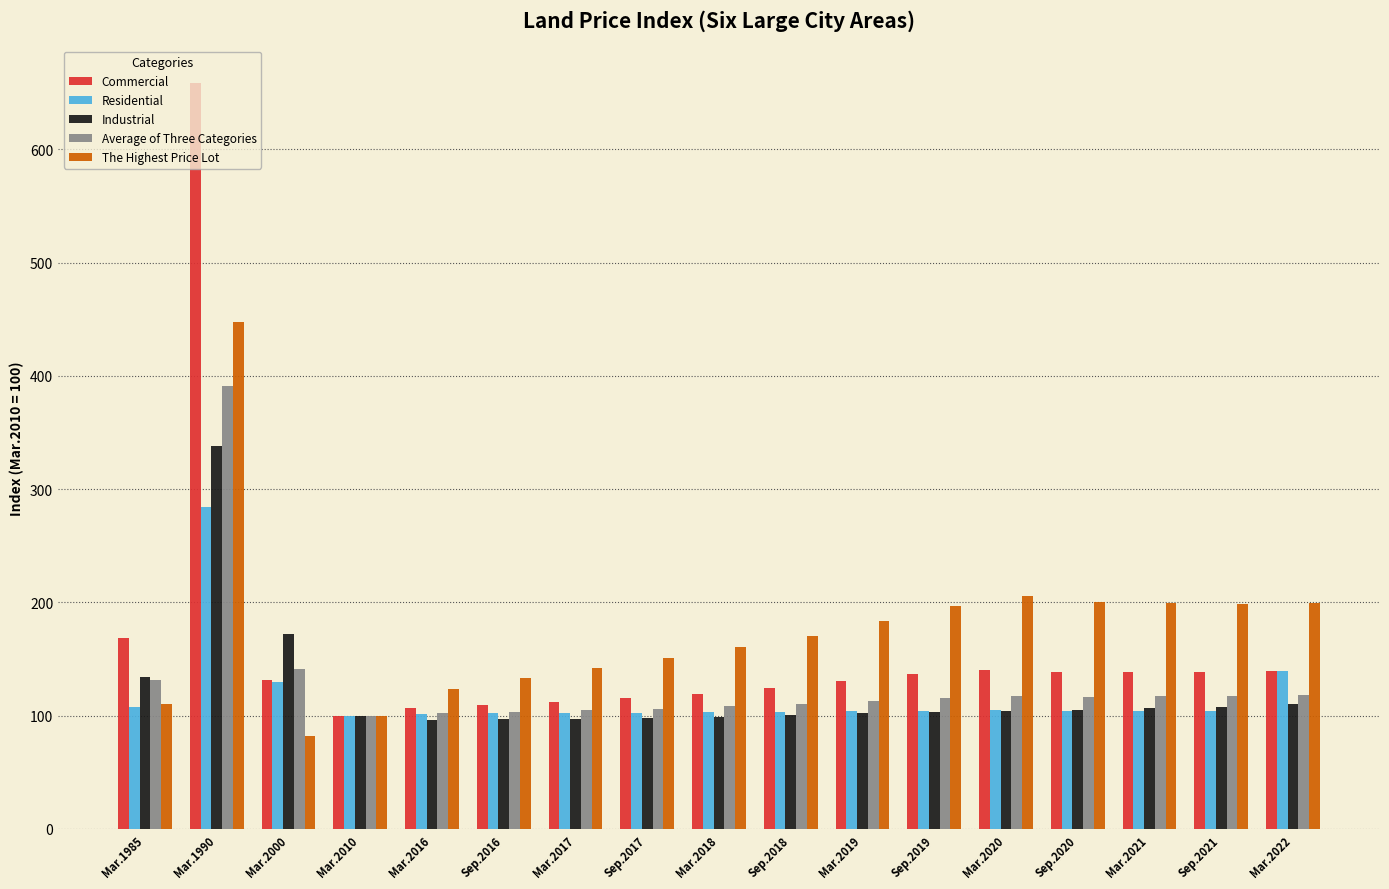

At which label is Commercial closest to 379?

Mar.1985